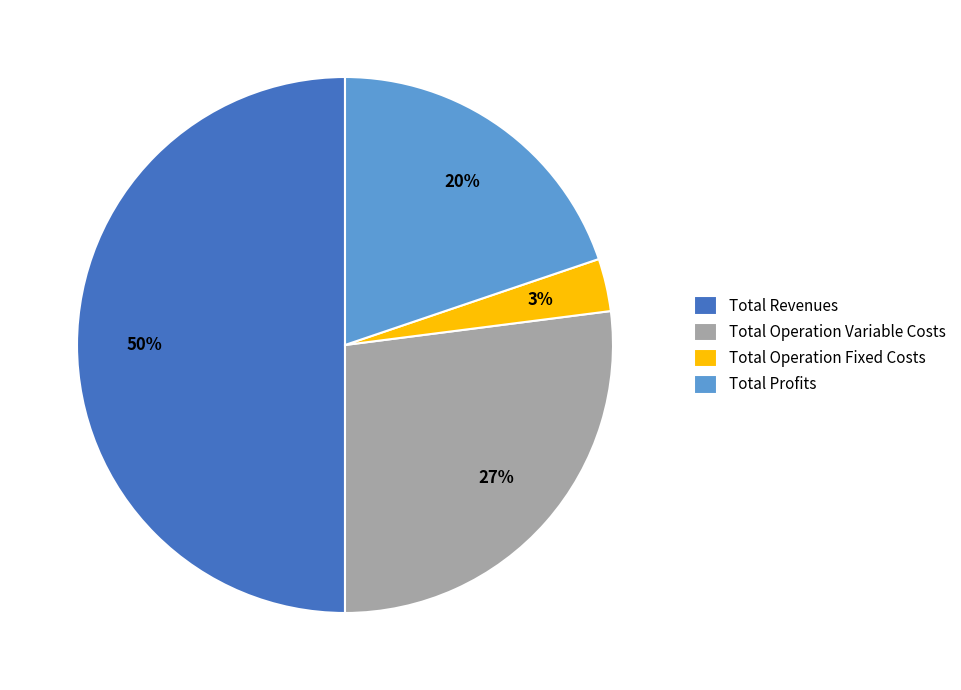

To the nearest percent, what is the combined percentage of Total Profits and Total Operation Fixed Costs?

23%